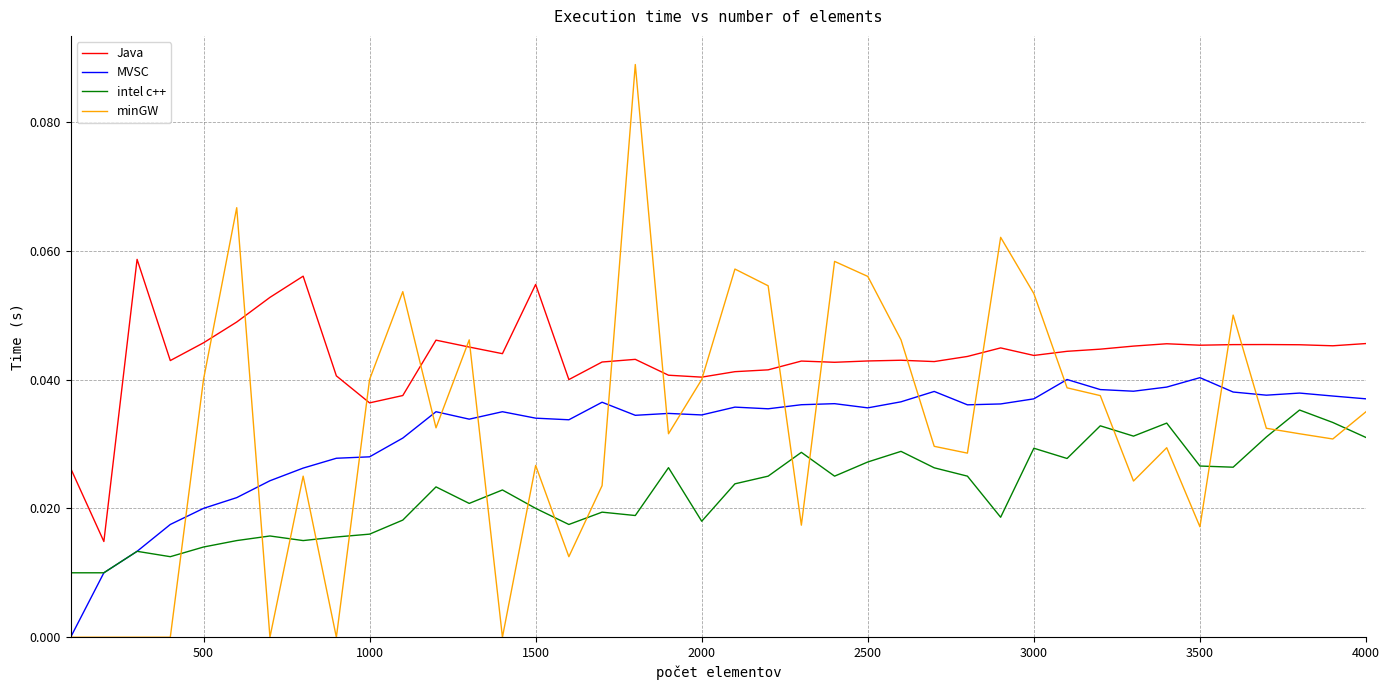

Which series has the largest total across all categories?

Java